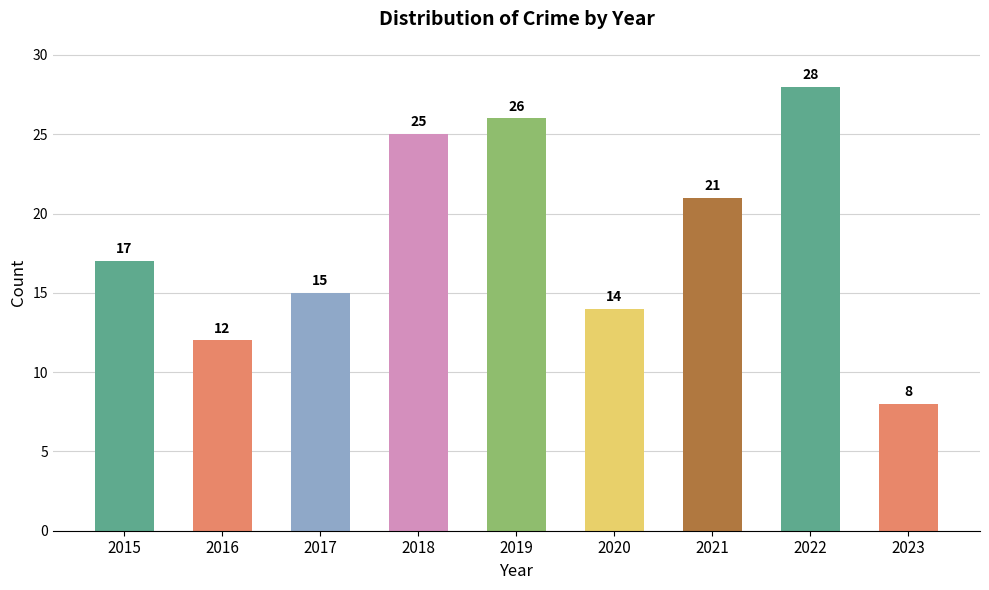

At which category does the chart reach its minimum across all series?

2023